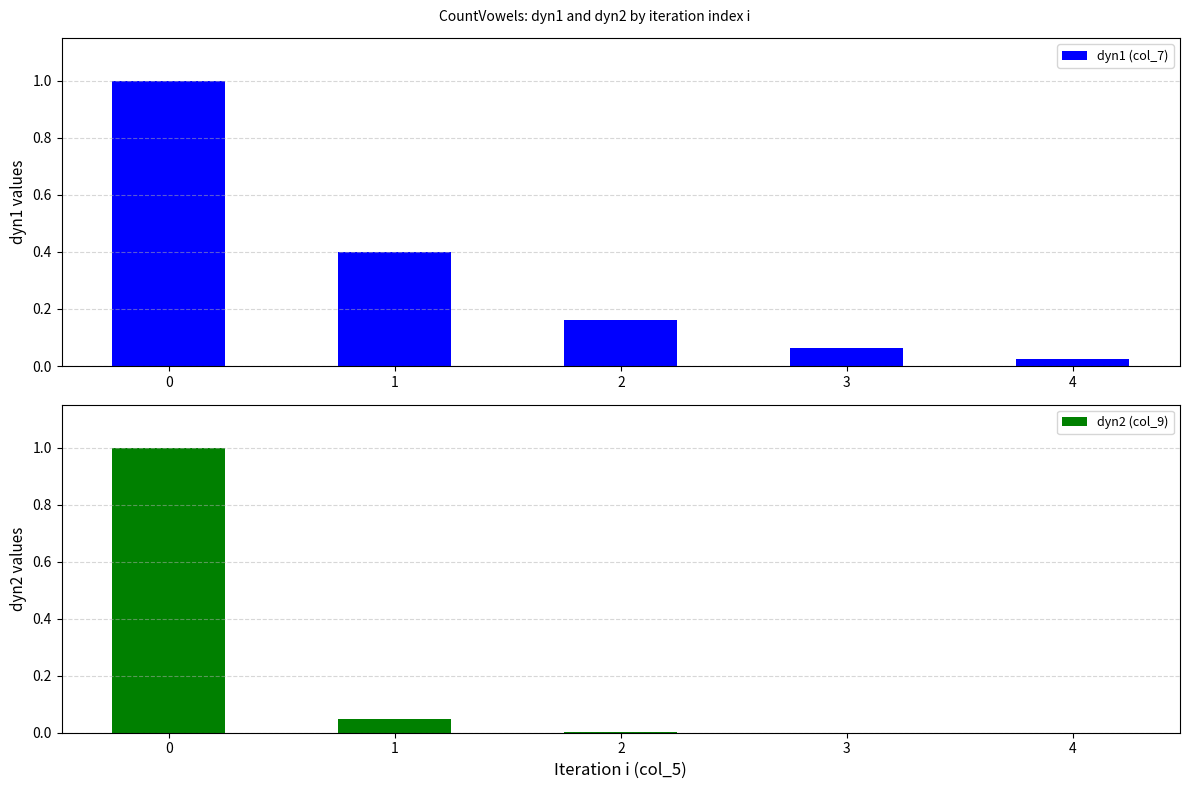

Reading right to left, transcribe all the data shown in this chart.

dyn1 (col_7): 4=0.0	3=0.1	2=0.2	1=0.4	0=1.0
dyn2 (col_9): 4=0.0	3=0.0	2=0.0	1=0.0	0=1.0